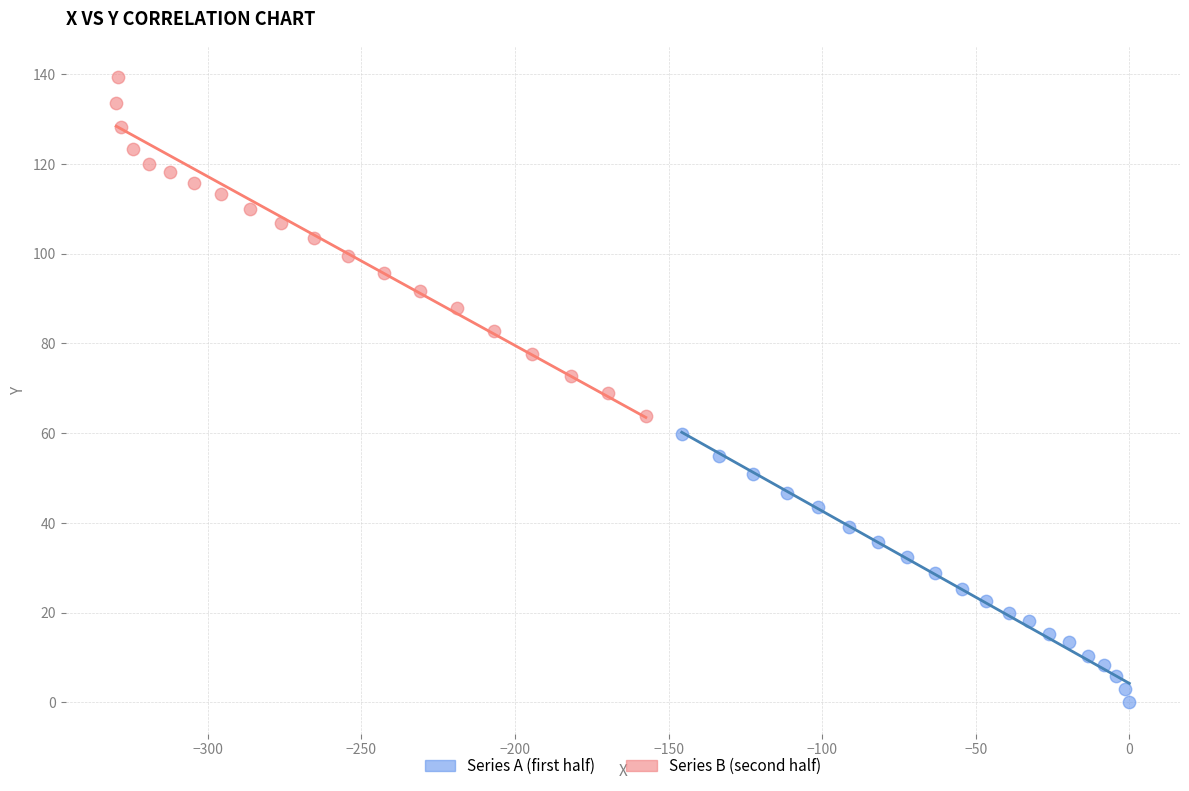

Which series contains the highest Y value?

Series B (second half)